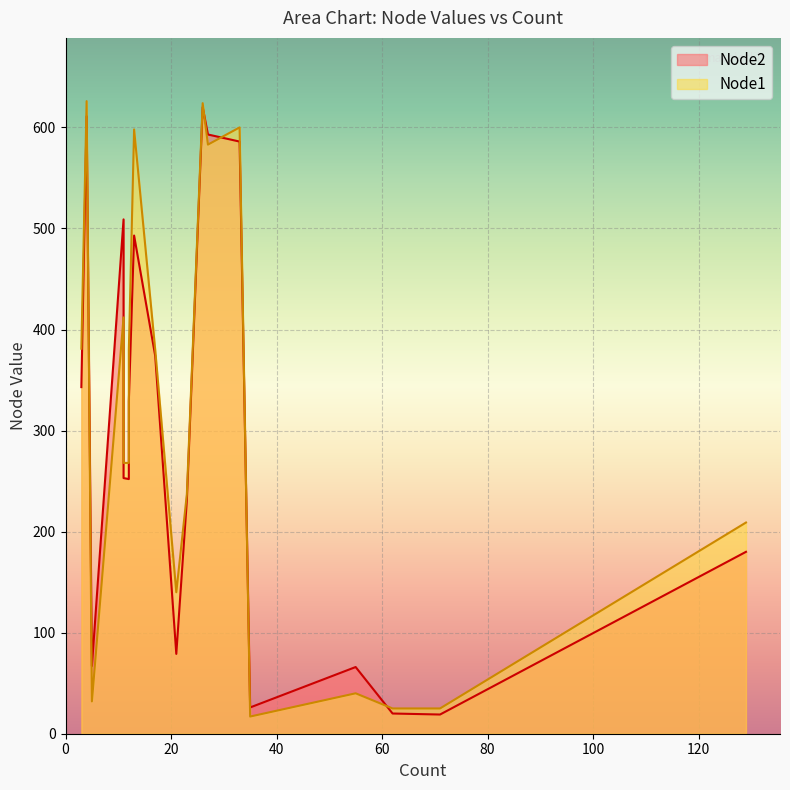

What are all the series names shown in the legend?

Node2, Node1